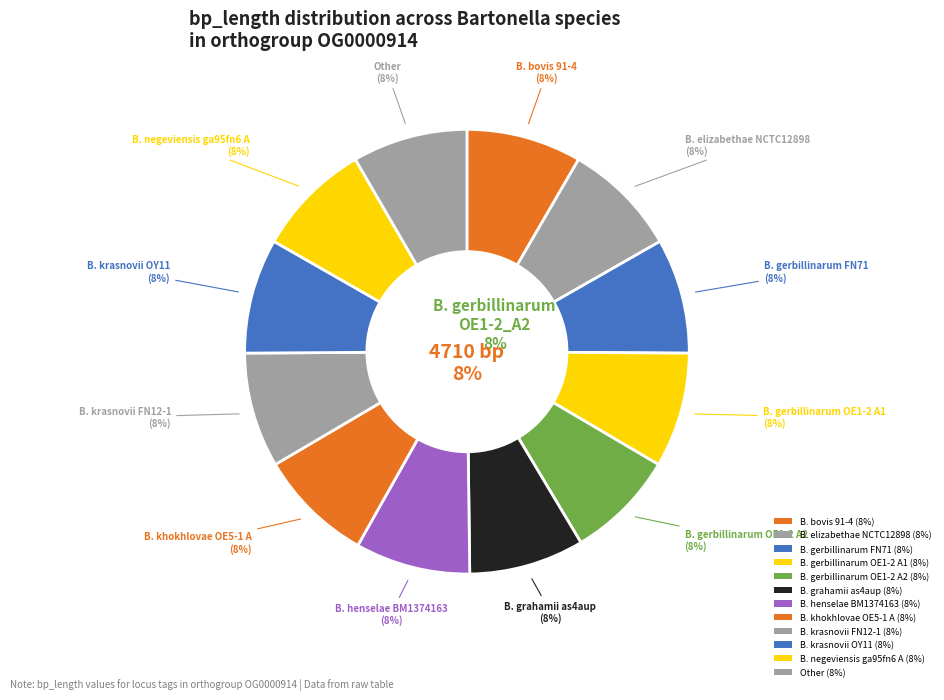

Which slice is the smallest?

Bartonella_gerbillinarum_OE1-2_A2